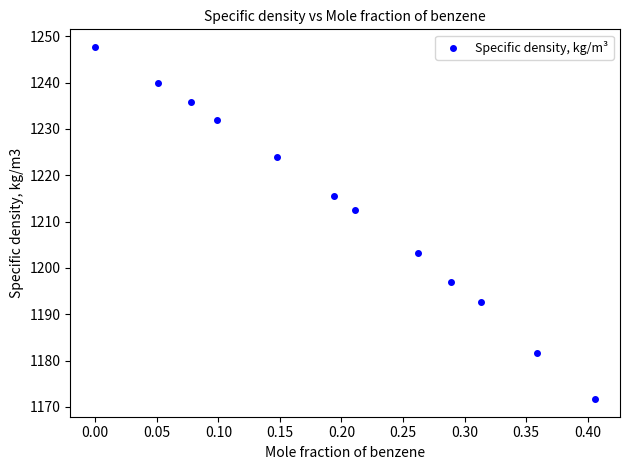

What is the range of Y values (max minus min)?

76.0